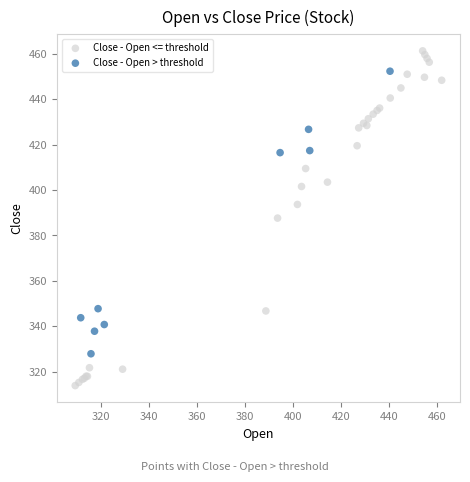

Which series reaches the minimum Y coordinate?

Close - Open <= threshold